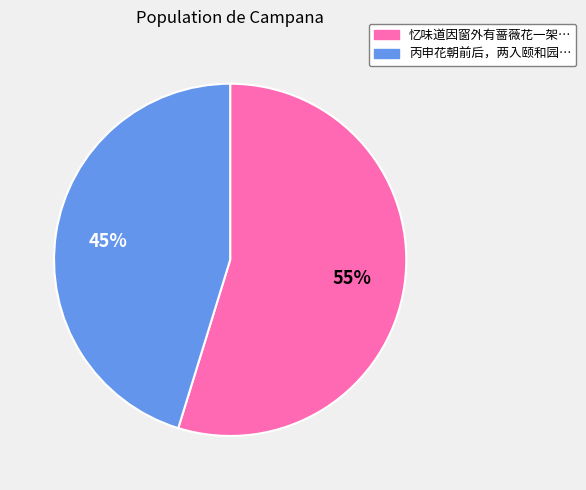

Is there a majority slice in this chart?

Yes